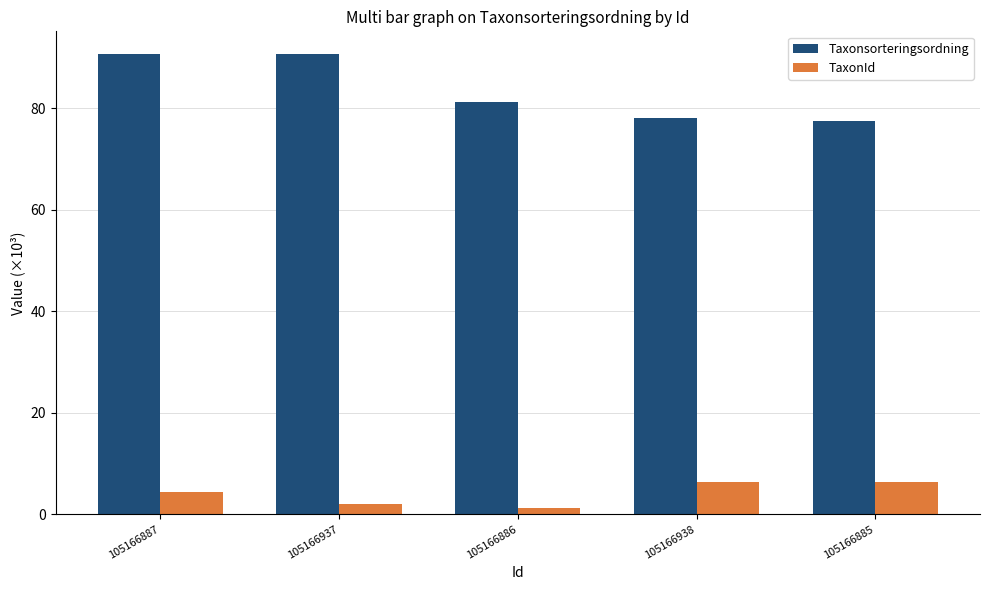

How many values in the Taxonsorteringsordning series exceed 81?

3